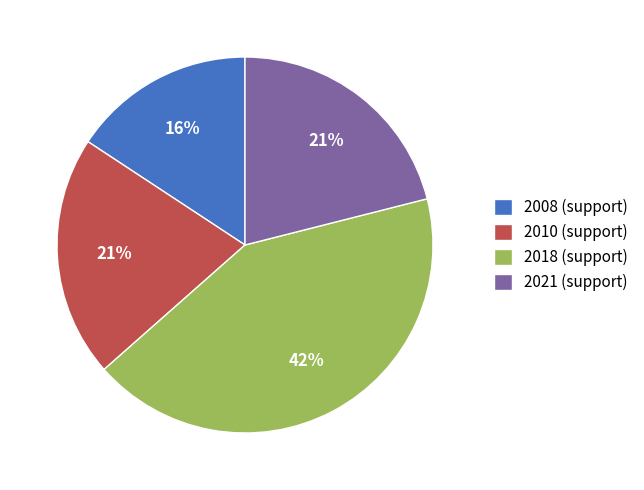

What percentage is the 2021 (support) slice, to the nearest percent?

21%